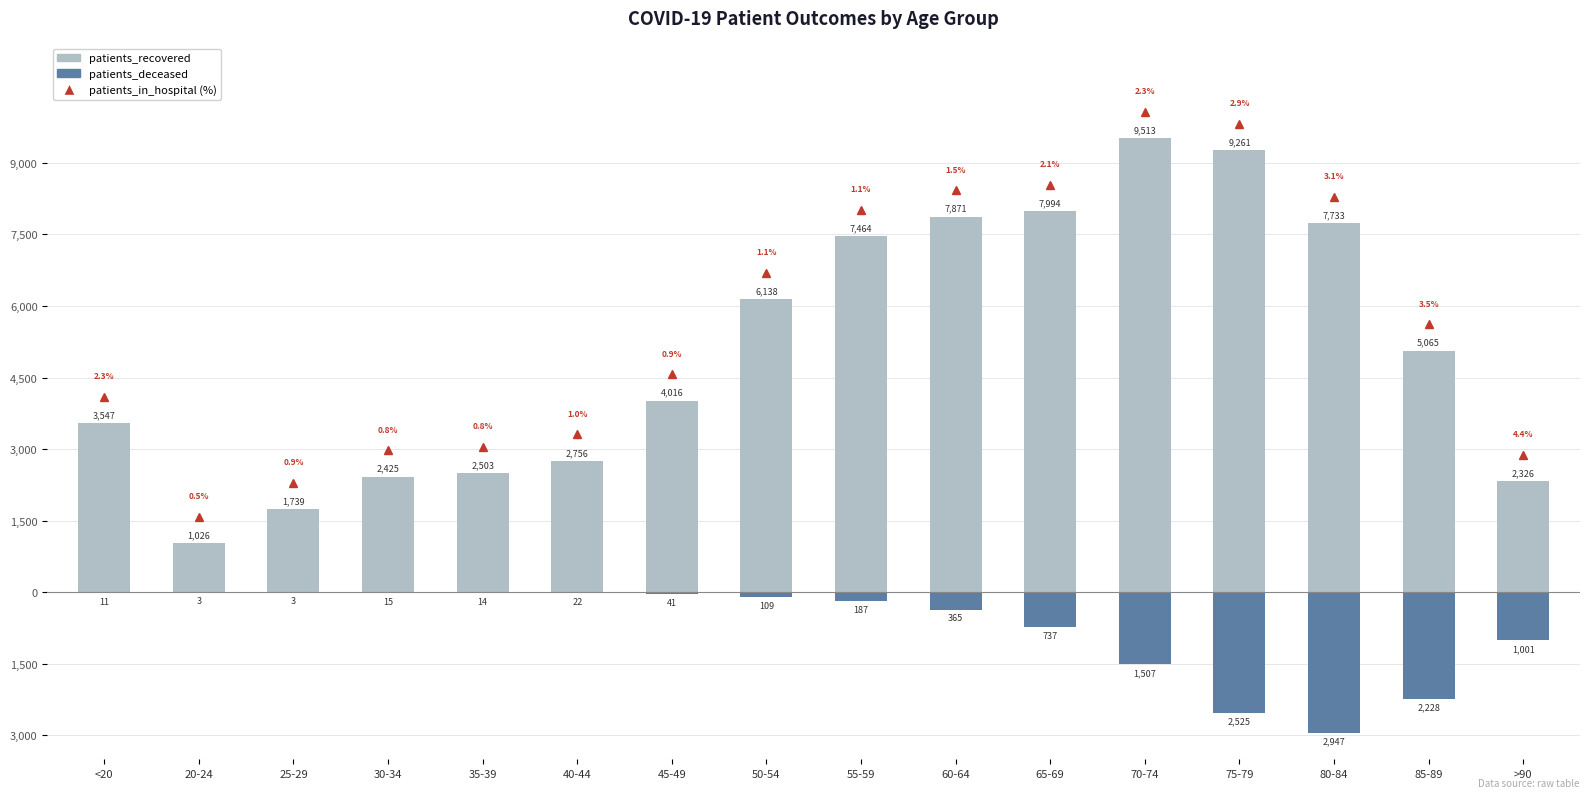

What is the difference between the patients_deceased values at 25-29 and 45-49?

38